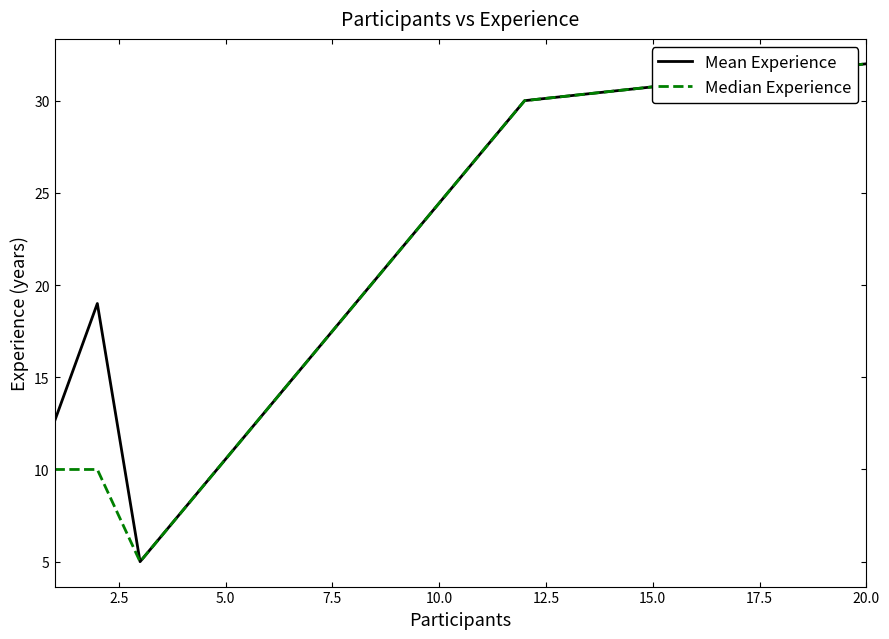

What is the greatest value displayed?

32.0